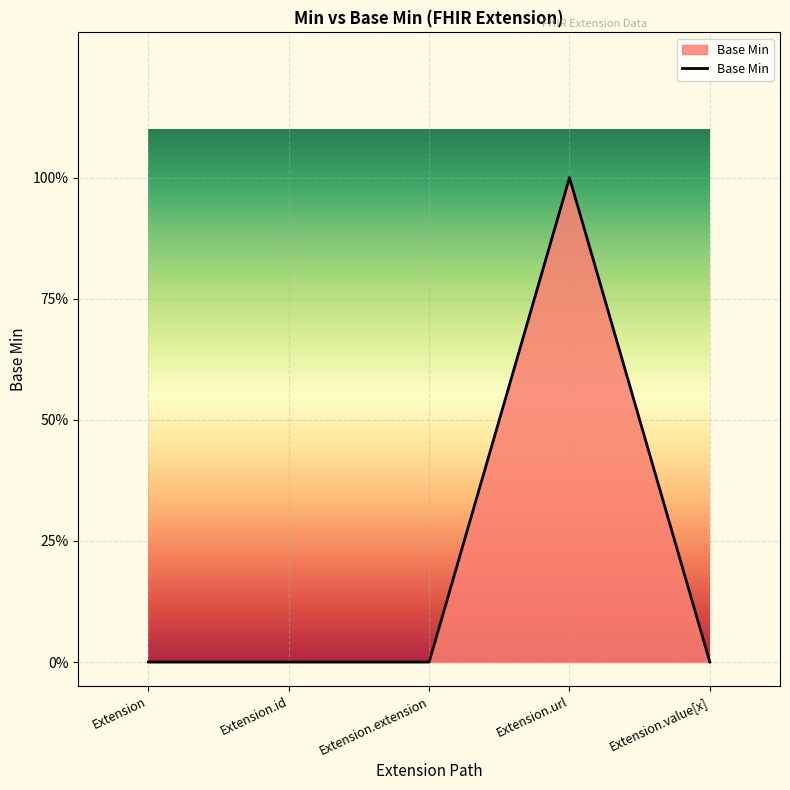

Rank the categories by value from highest to lowest.

Extension.url, Extension, Extension.id, Extension.extension, Extension.value[x]